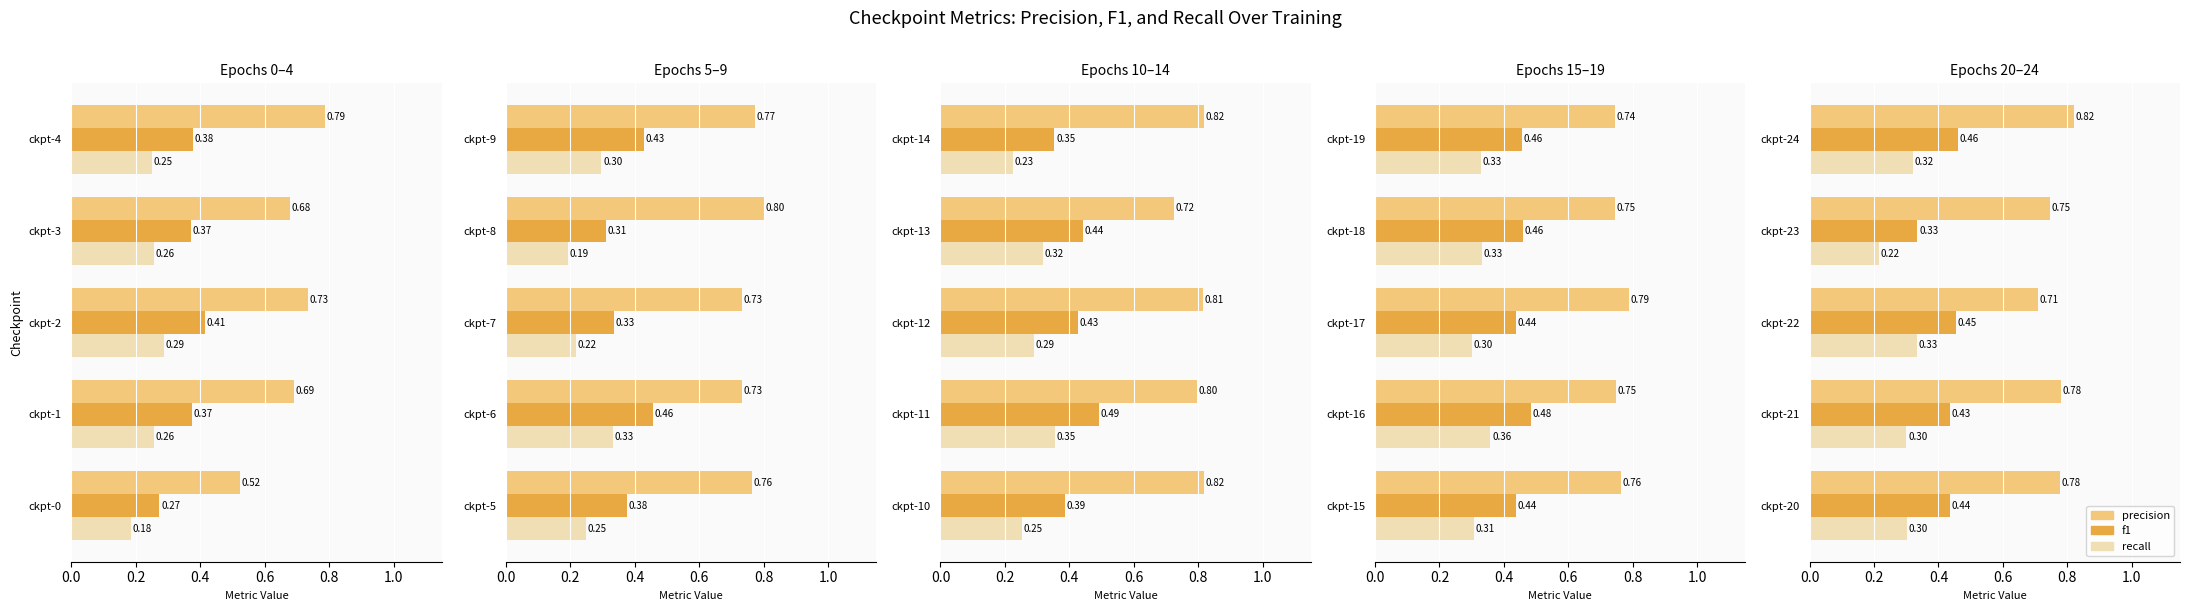

What is the total value across all series at ckpt-23?

1.3